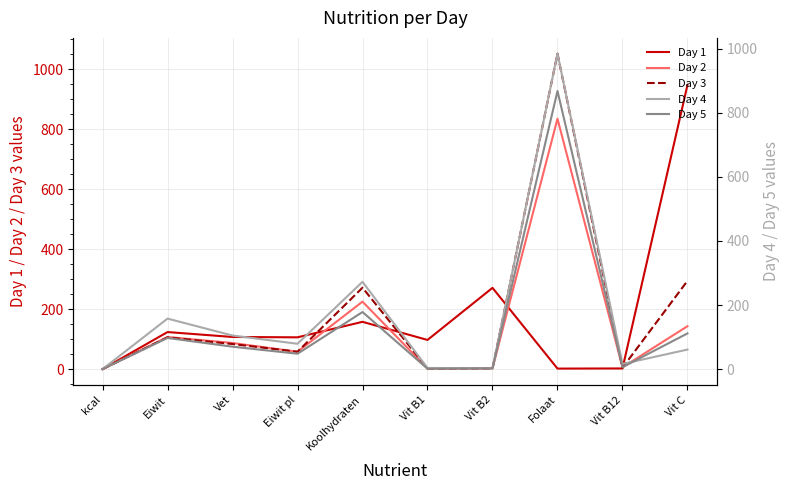

Which has a higher value, Vit C or kcal?

Vit C